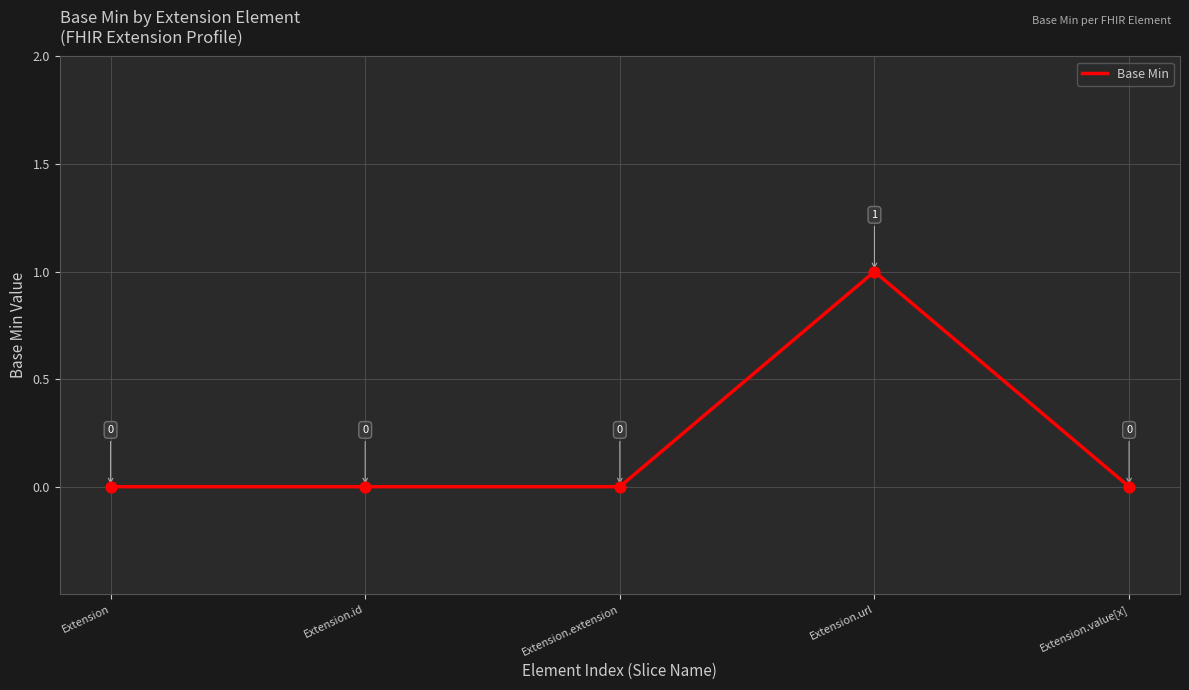

What is the change in value from Extension.extension to Extension.url?

+1